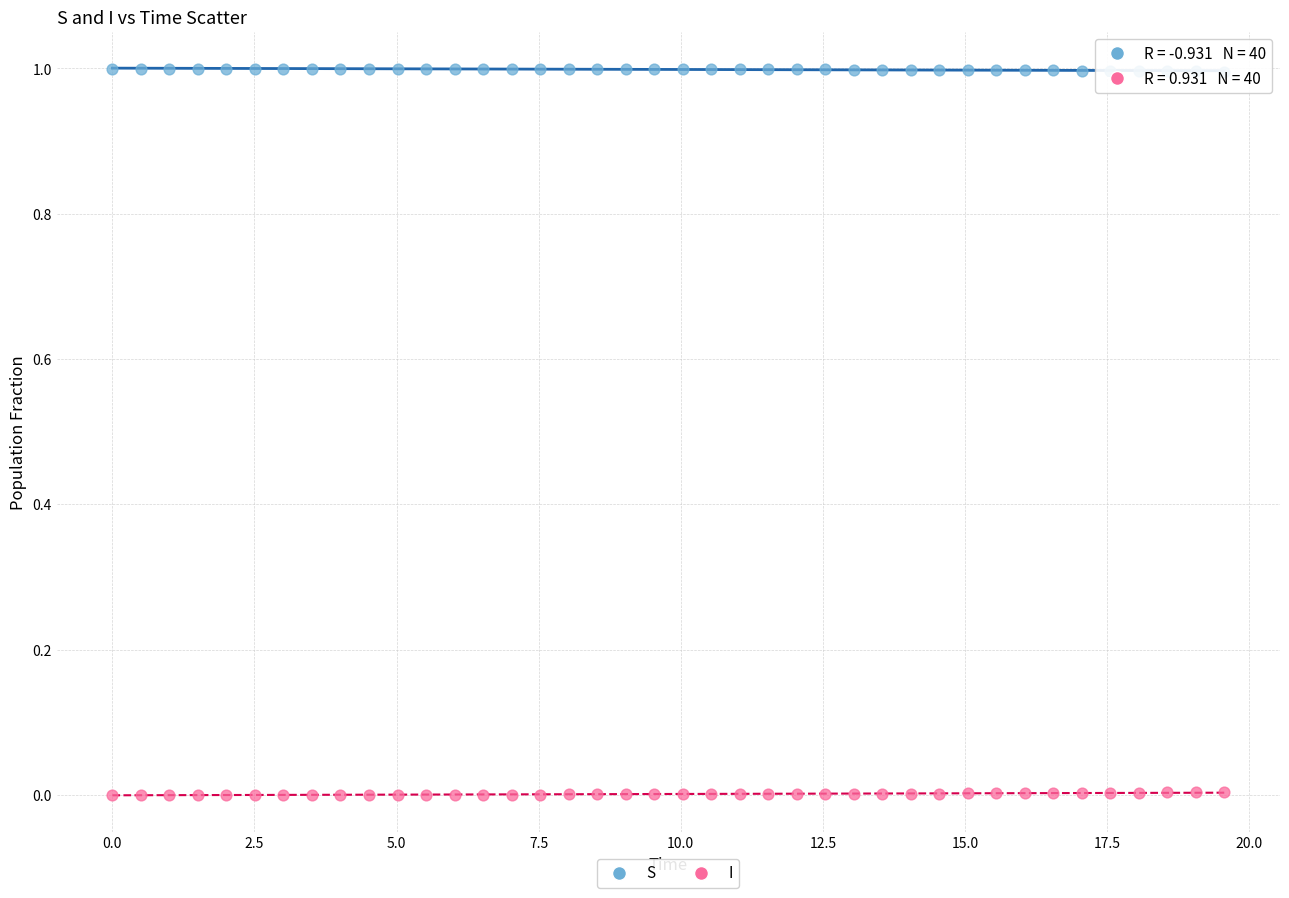

Across all data points, what is the range of Y values (max minus min)?

1.0